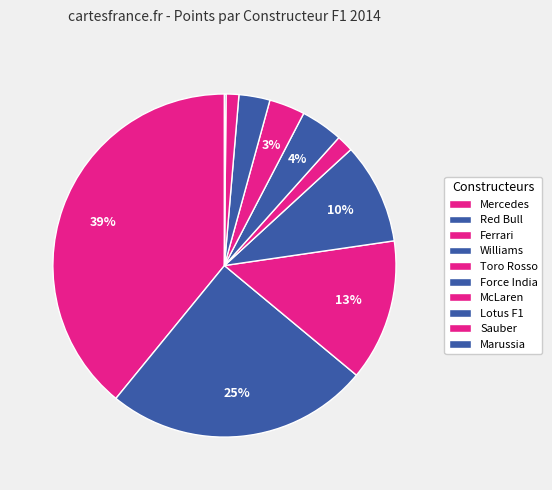

Is it true that Mercedes is 52% of the pie?

False